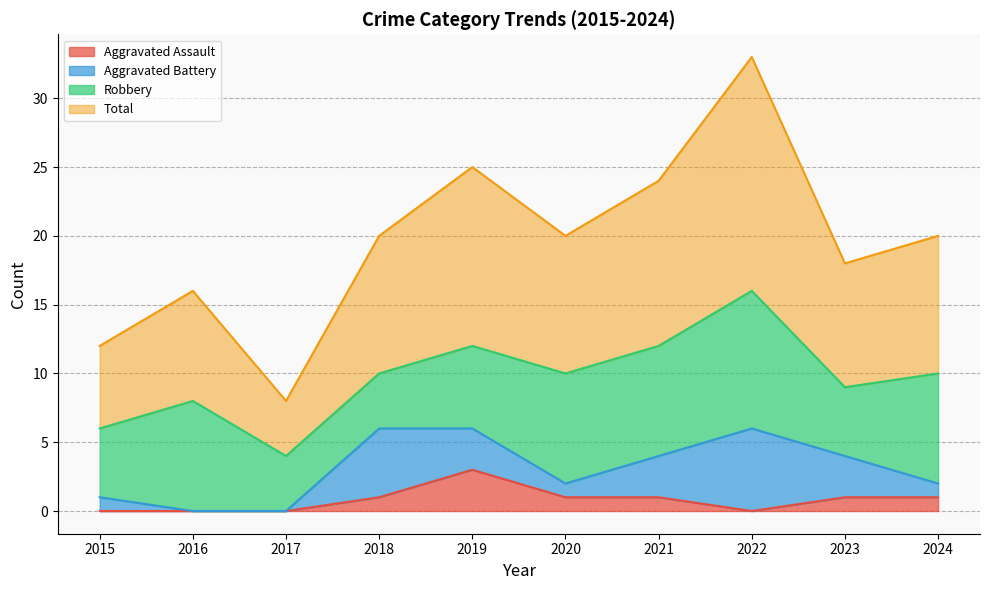

Does the chart have visible grid lines?

Yes